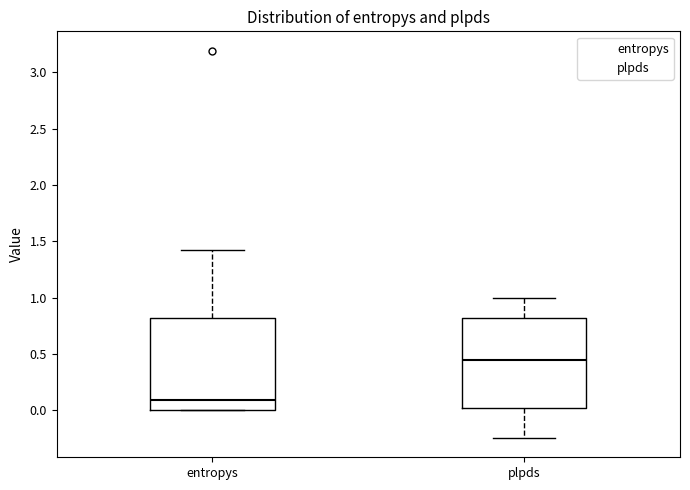

Which box's median line is the highest?

plpds